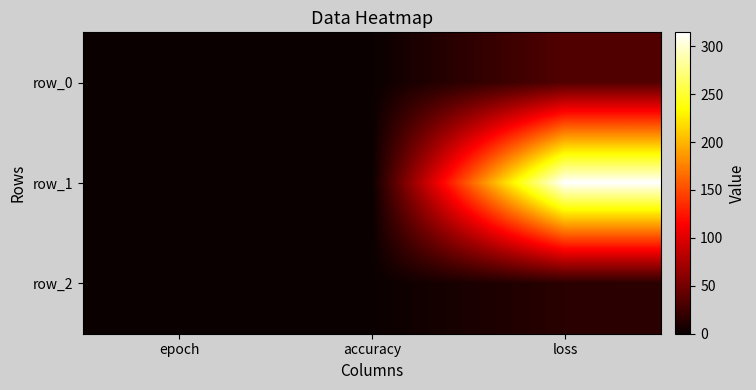

Reading right to left, transcribe all the data shown in this chart.

row_0: 33.8	0.8	0.0
row_1: 314.4	0.5	0.0
row_2: 14.9	0.7	0.0